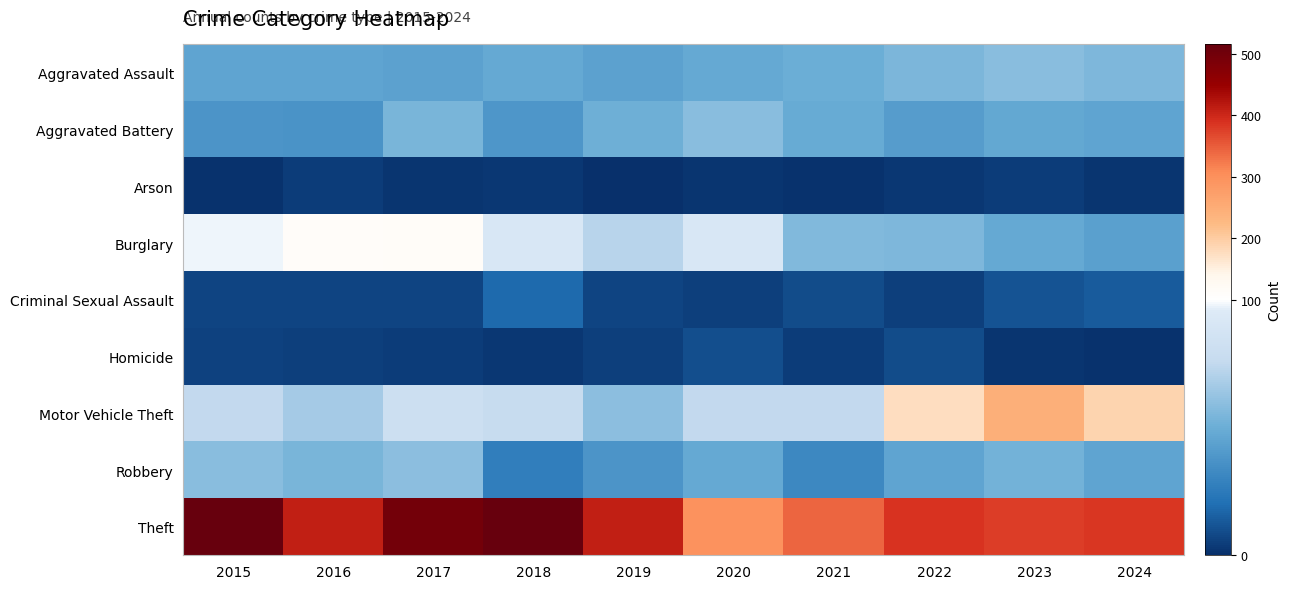

Which series has the widest spread of values?

Theft